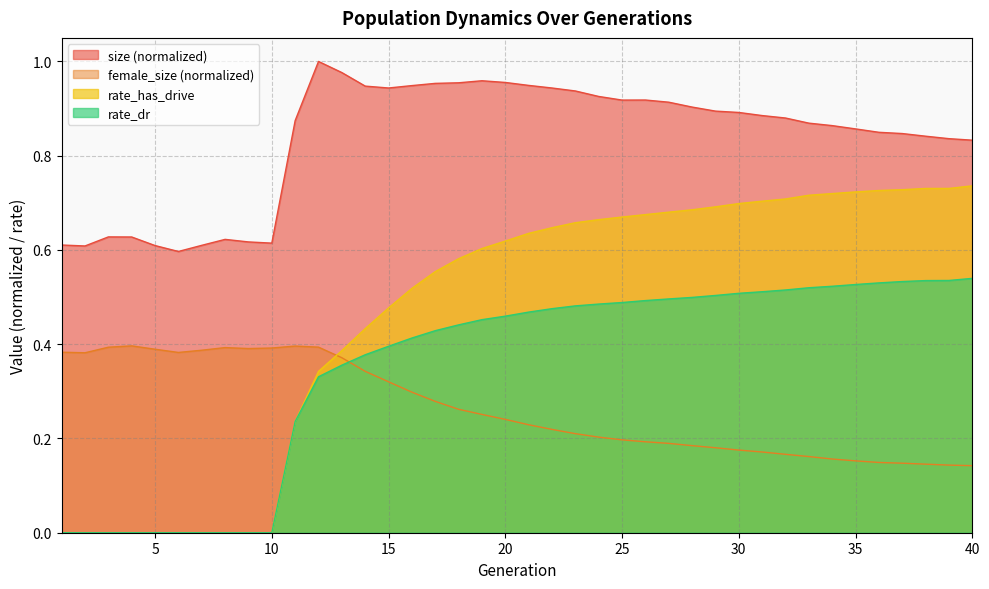

Does the chart display data point markers on the line(s)?

No